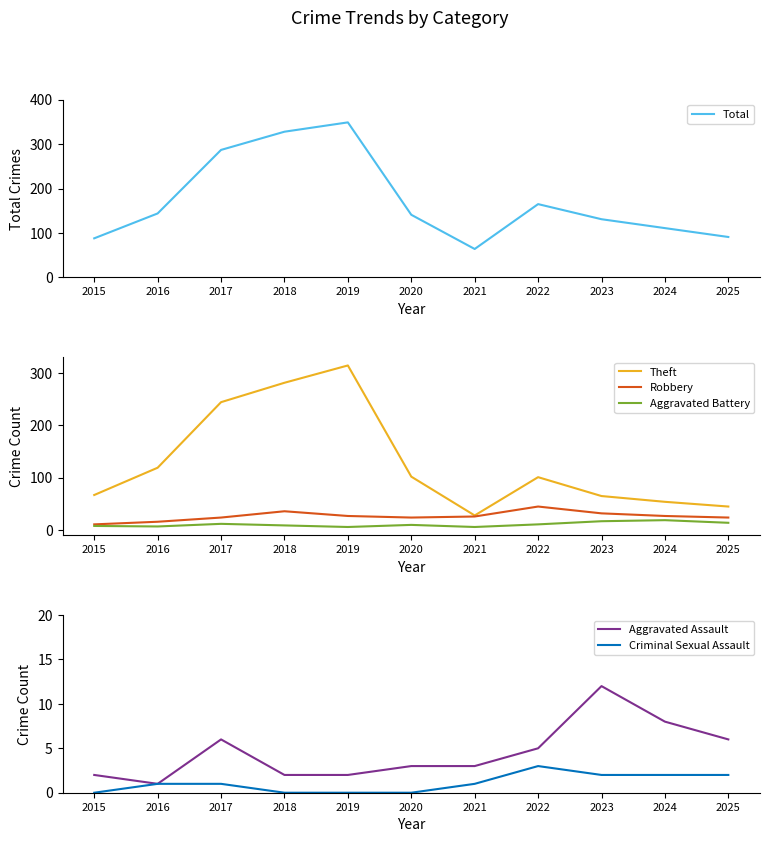

True or false: Theft and Robbery intersect in this chart.

False